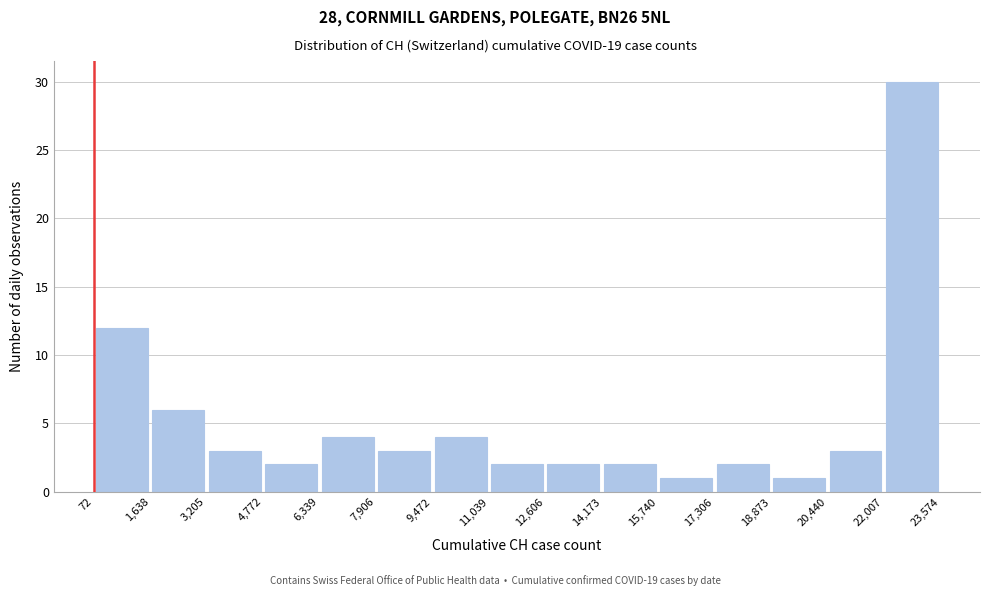

Reading left to right, list every bar in this chart as the range it spans on the x-axis followed by its height. The values are not printed on the chart, so give them approximately, as read against the axis.

72 to 1,638: 12
1,638 to 3,205: 6
3,205 to 4,772: 3
4,772 to 6,339: 2
6,339 to 7,906: 4
7,906 to 9,472: 3
9,472 to 11,039: 4
11,039 to 12,606: 2
12,606 to 14,173: 2
14,173 to 15,740: 2
15,740 to 17,306: 1
17,306 to 18,873: 2
18,873 to 20,440: 1
20,440 to 22,007: 3
22,007 to 23,574: 30